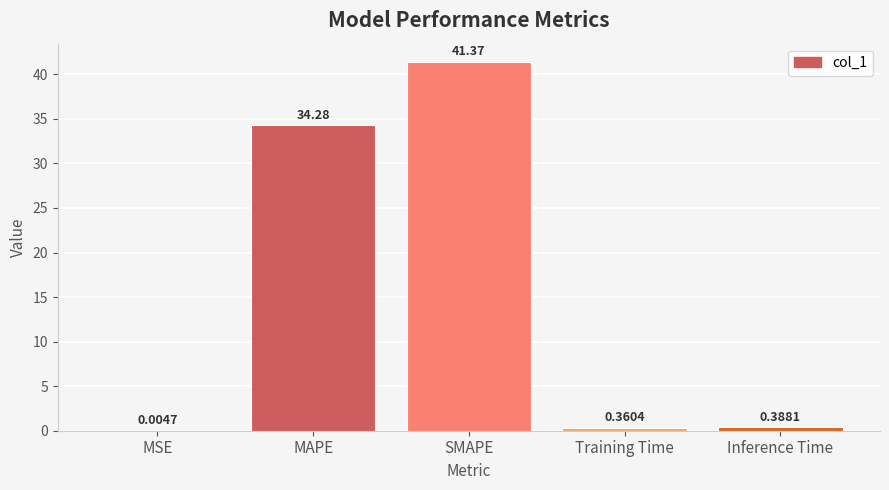

What is the difference between the values at SMAPE and Inference Time?

41.0